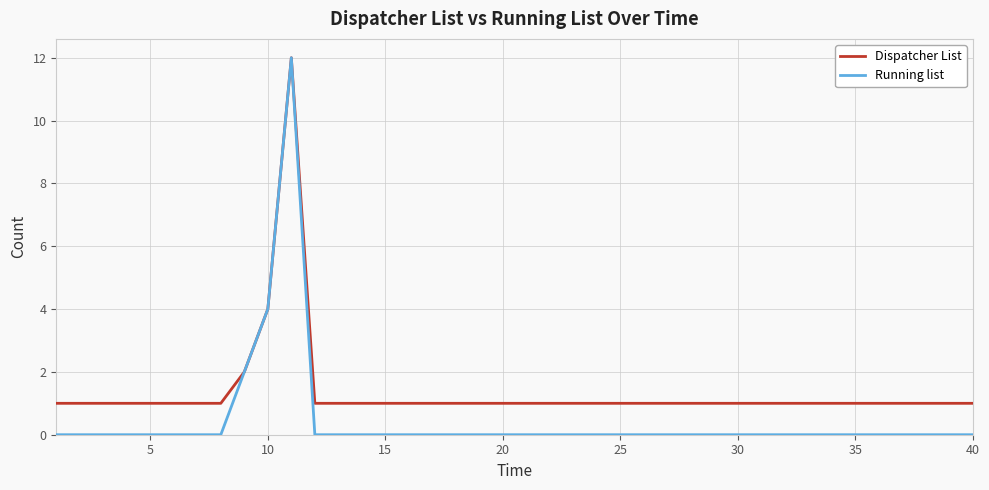

List the series in order of their overall mean, lowest first.

Running list, Dispatcher List